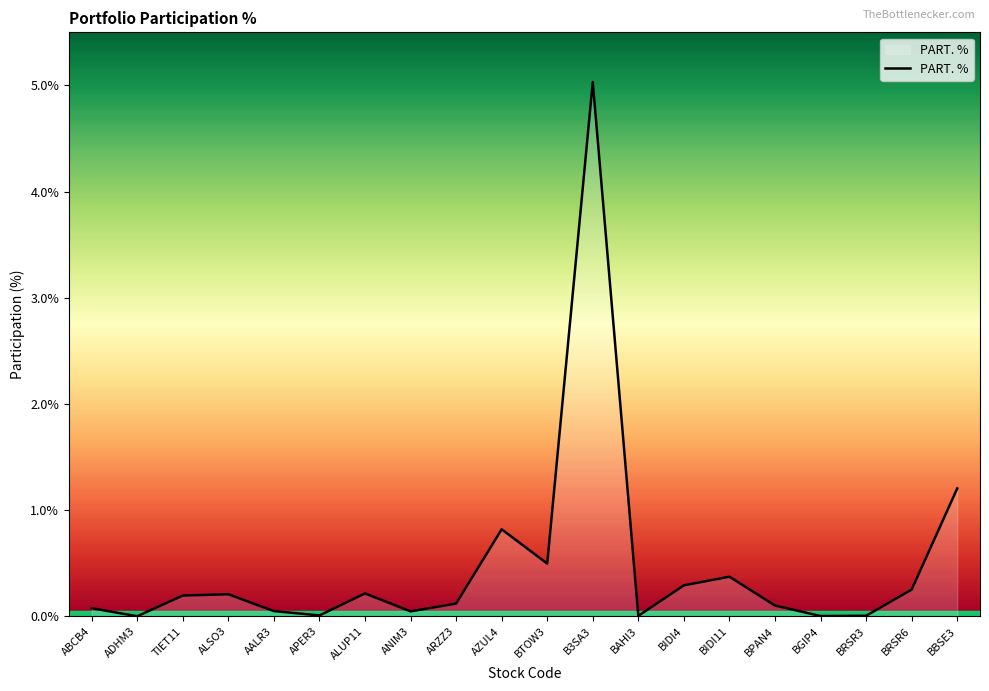

The value at ALUP11 is 0.2. True or false?

True